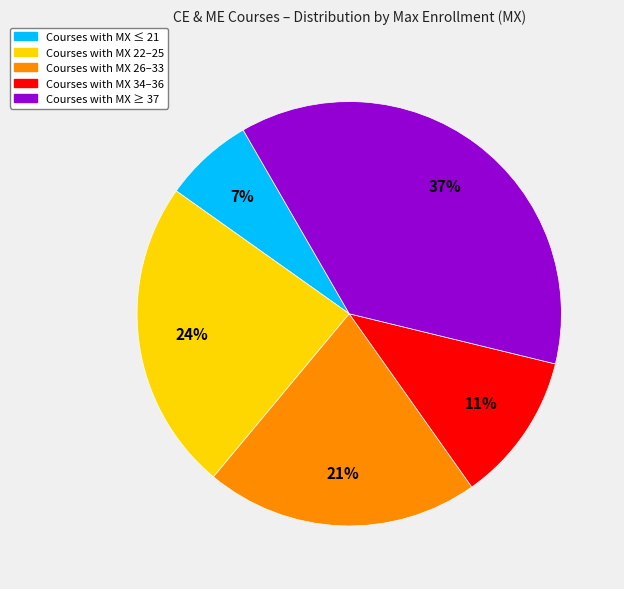

To the nearest percent, what is the difference between the largest and smallest slice percentages?

30%